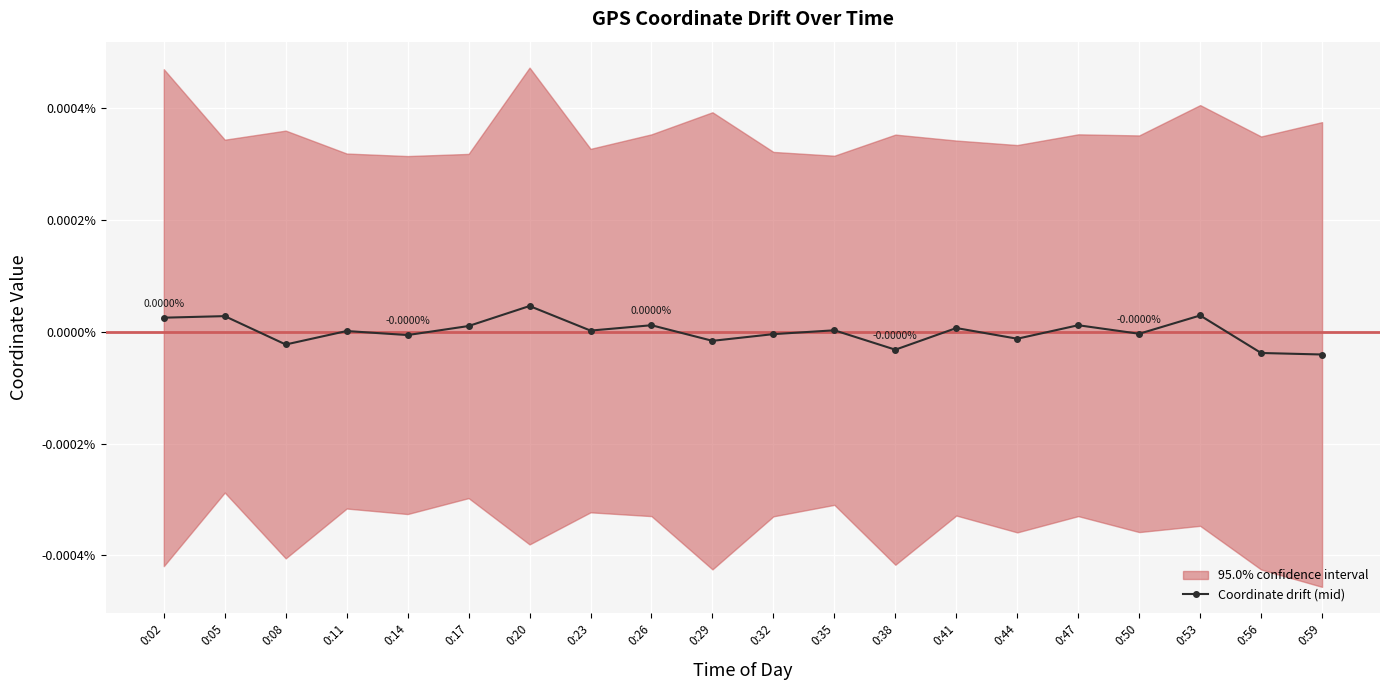

How many interior local peaks (higher than both neighbors) does the data have?

8